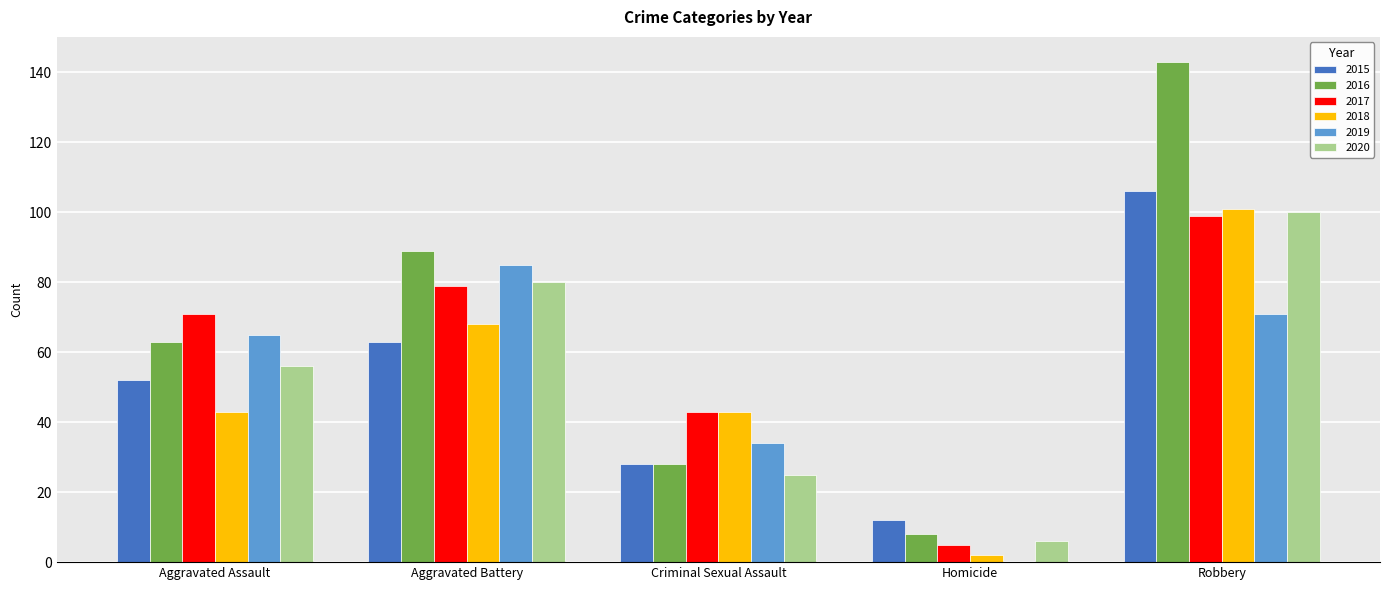

Is the value of 2017 at Homicide greater than the value of 2015 at Criminal Sexual Assault?

No